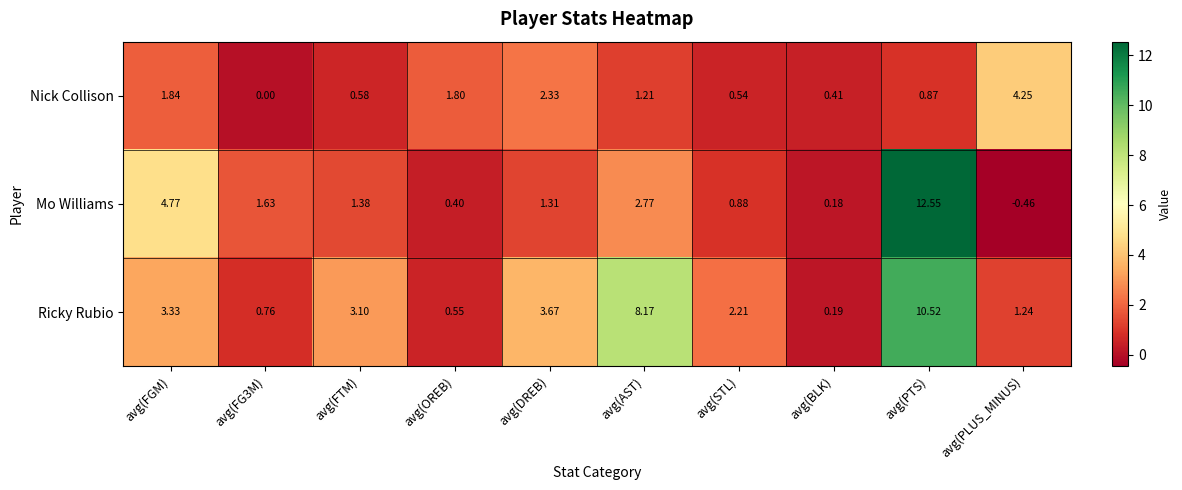

What is the difference between the highest and lowest values at avg(FGM)?

2.9